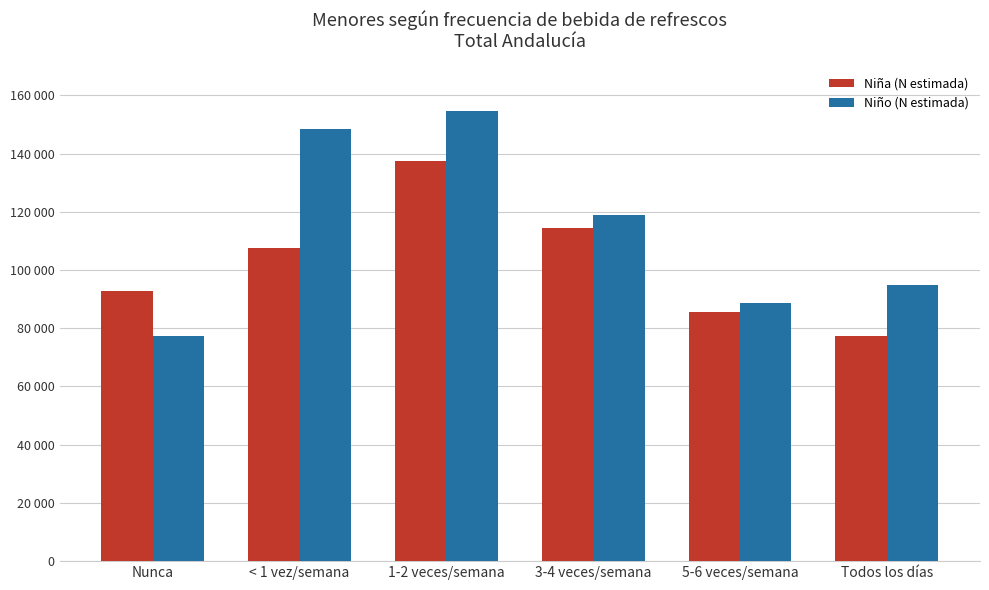

Does the chart contain stacked bars?

No